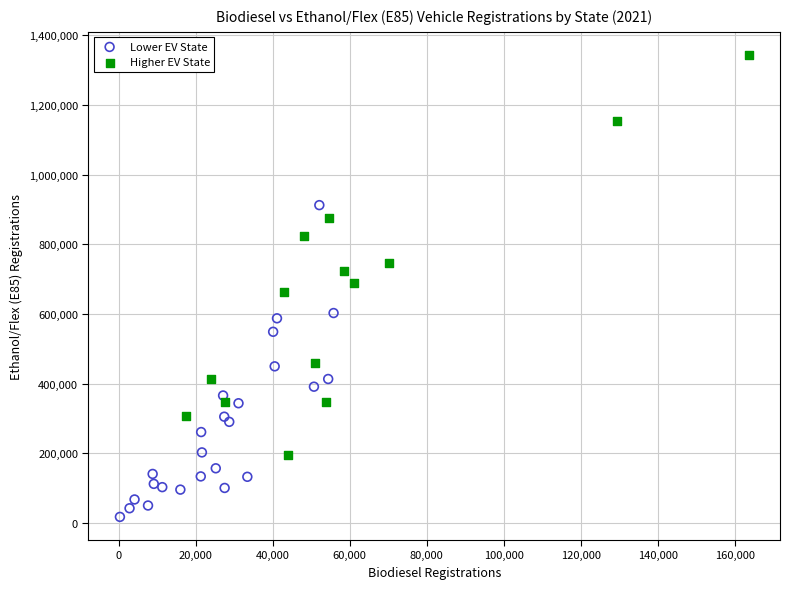

Which series contains the lowest Y value?

Lower EV State